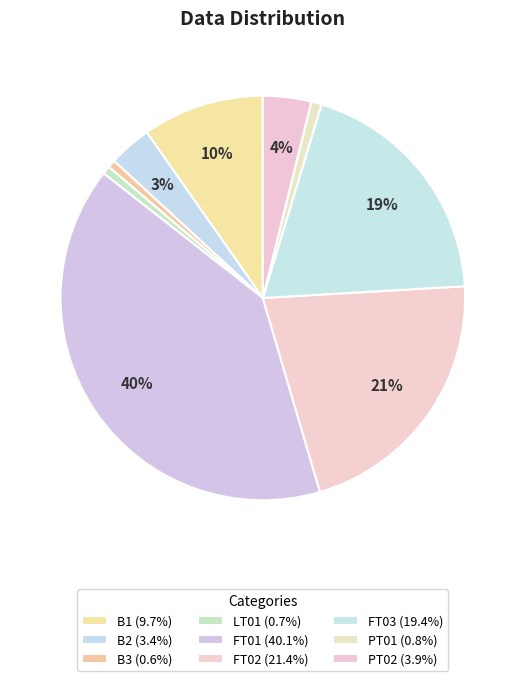

To the nearest percent, what is the average slice percentage?

11%